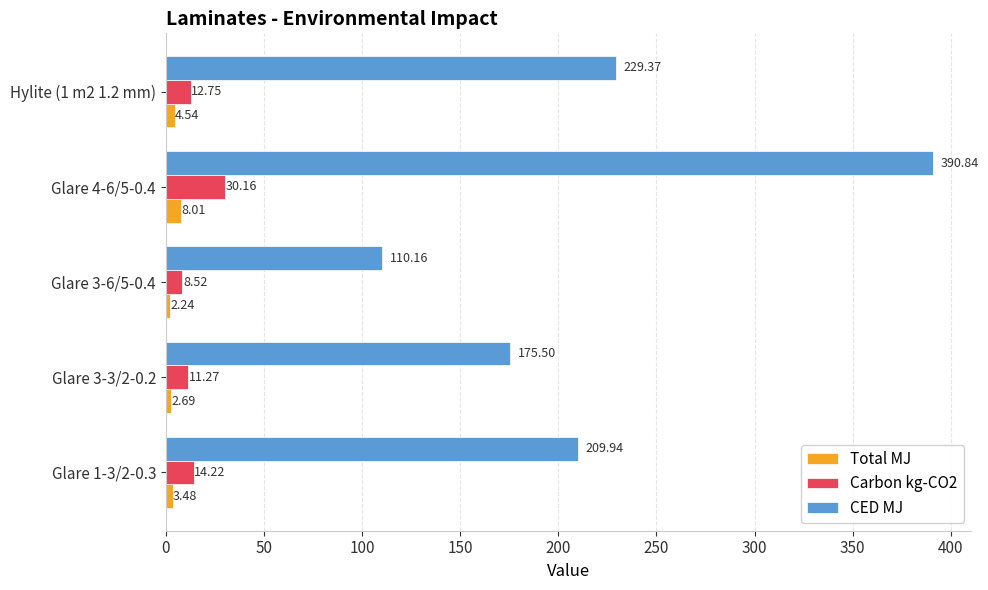

At which label is CED MJ closest to 250?

Hylite (1 m2 1.2 mm)